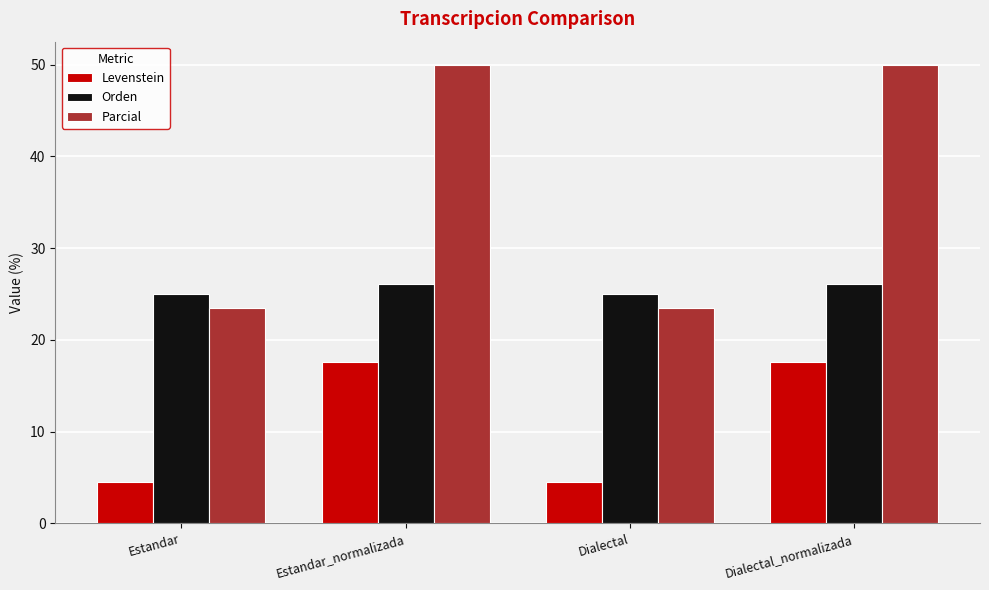

Is the value of Orden at Estandar_normalizada greater than the value of Levenstein at Estandar?

Yes